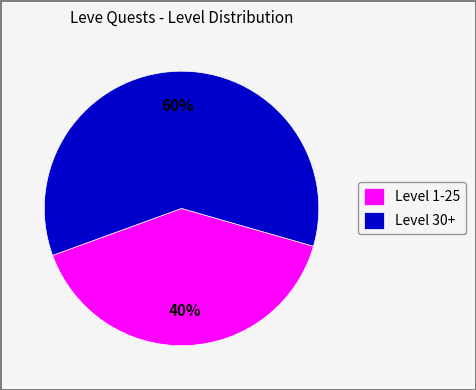

Is there any slice that represents more than half of the pie?

Yes